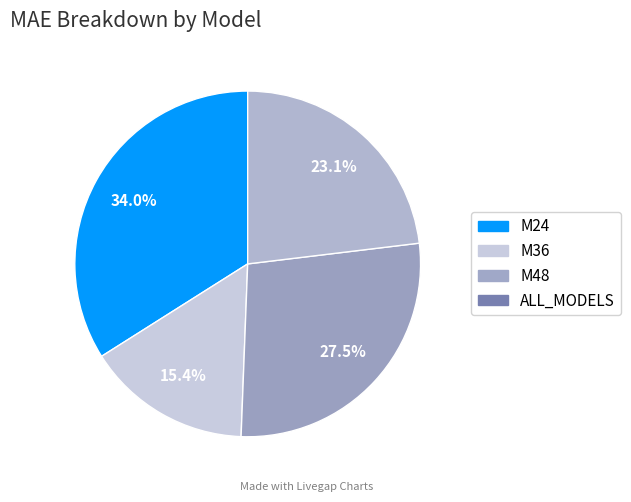

Is M24 the majority of the pie?

No